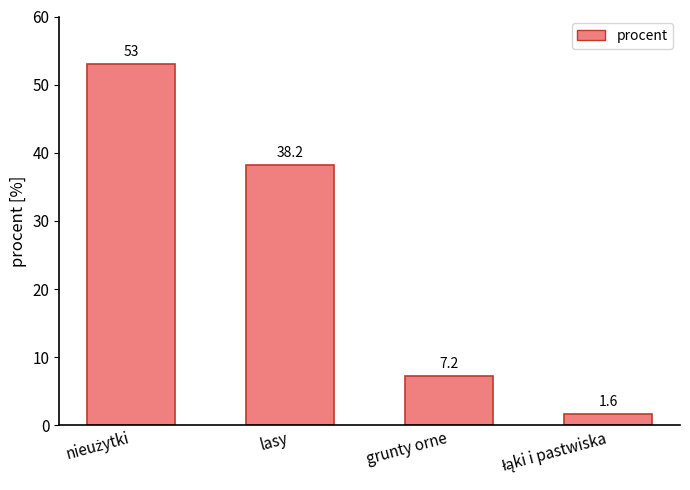

Reading left to right, what are all the values shown in this chart?

53.0	38.2	7.2	1.6